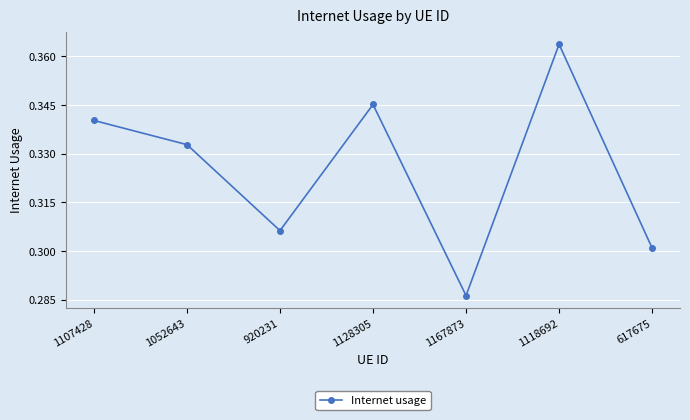

How many points are lower than both their immediate neighbors (excluding endpoints)?

2